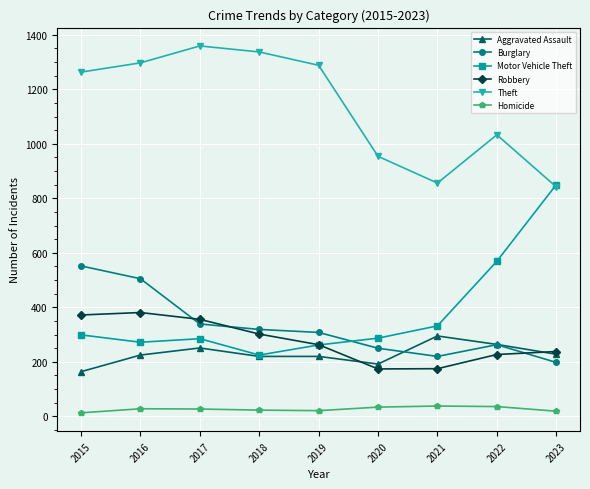

True or false: Burglary and Homicide cross at least once.

False